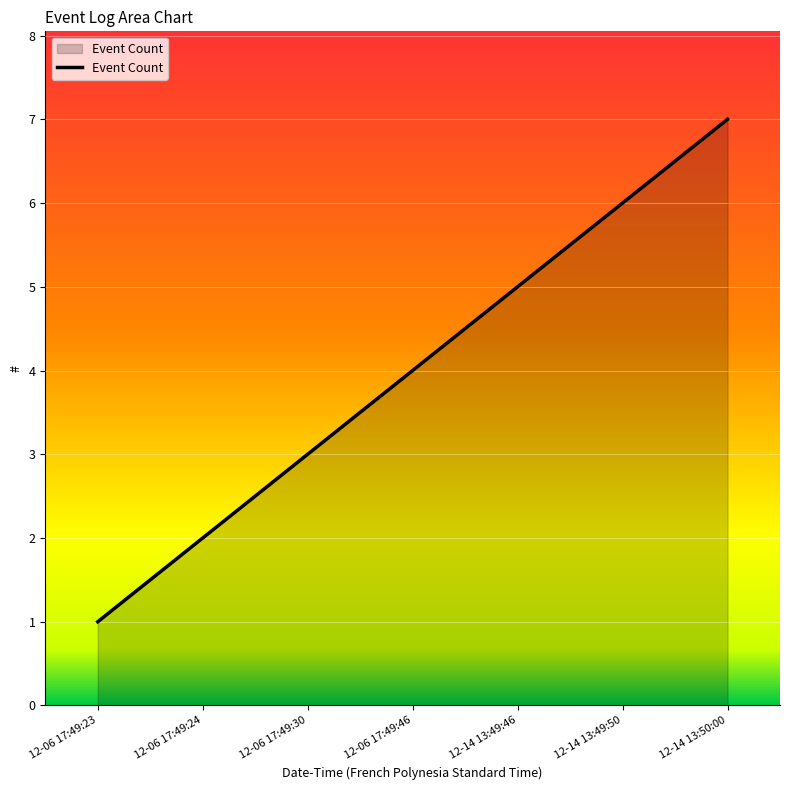

Which category has the lowest value across all series?

12-06 17:49:23